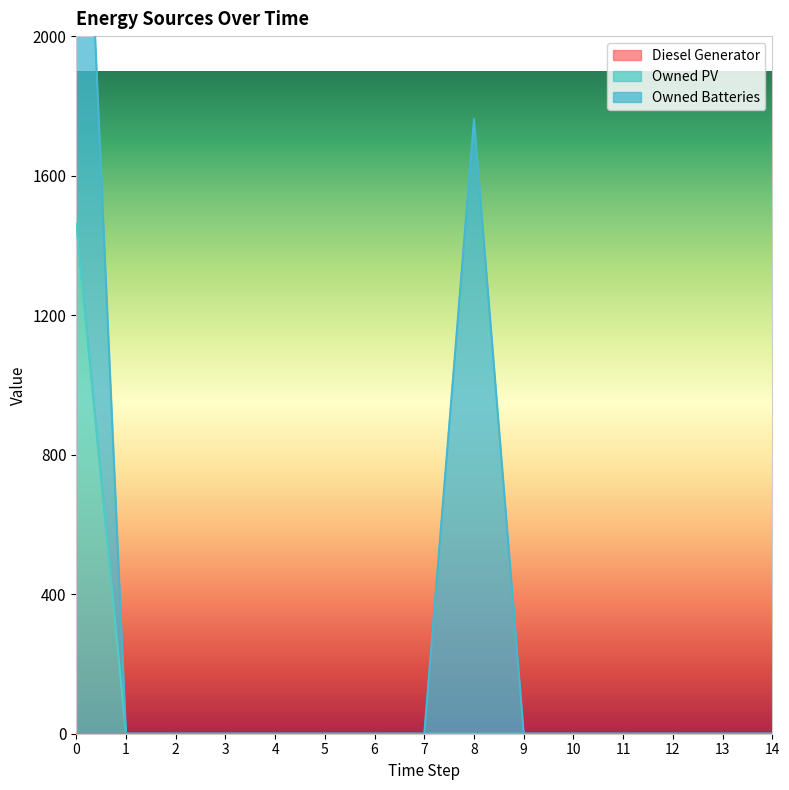

Is the value of Owned Batteries at 0 greater than the value of Owned PV at 8?

Yes